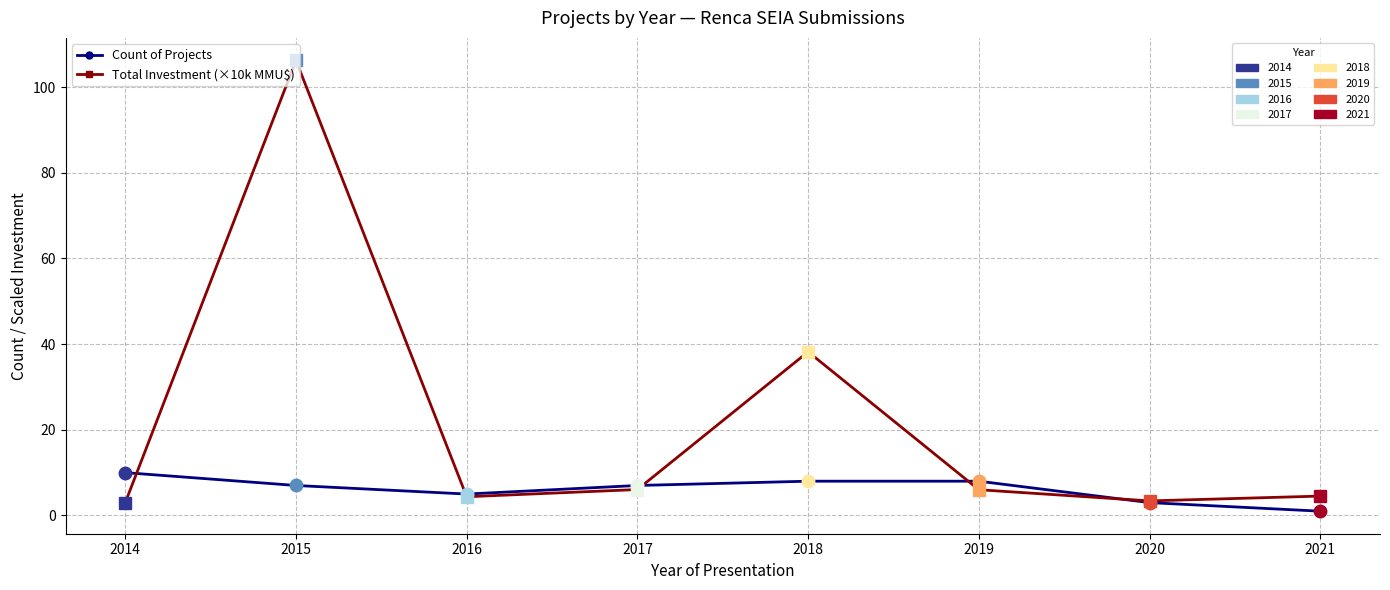

What is the total value across all series at 2020?

6.4